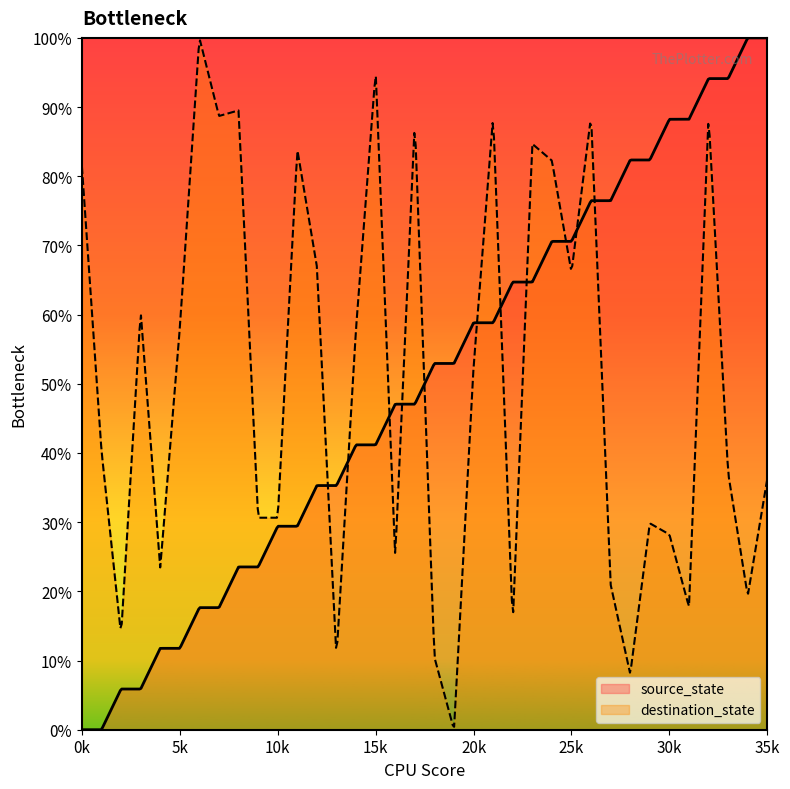

What is the average value of the destination_state series?

50.3